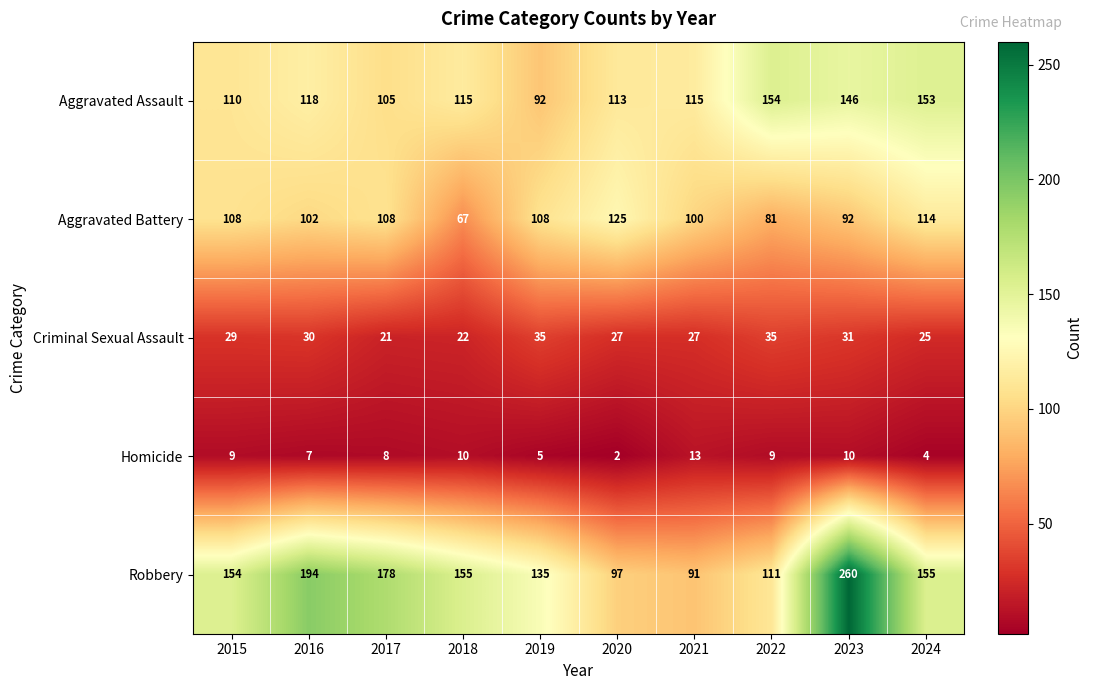

Which series has the widest spread of values?

Robbery